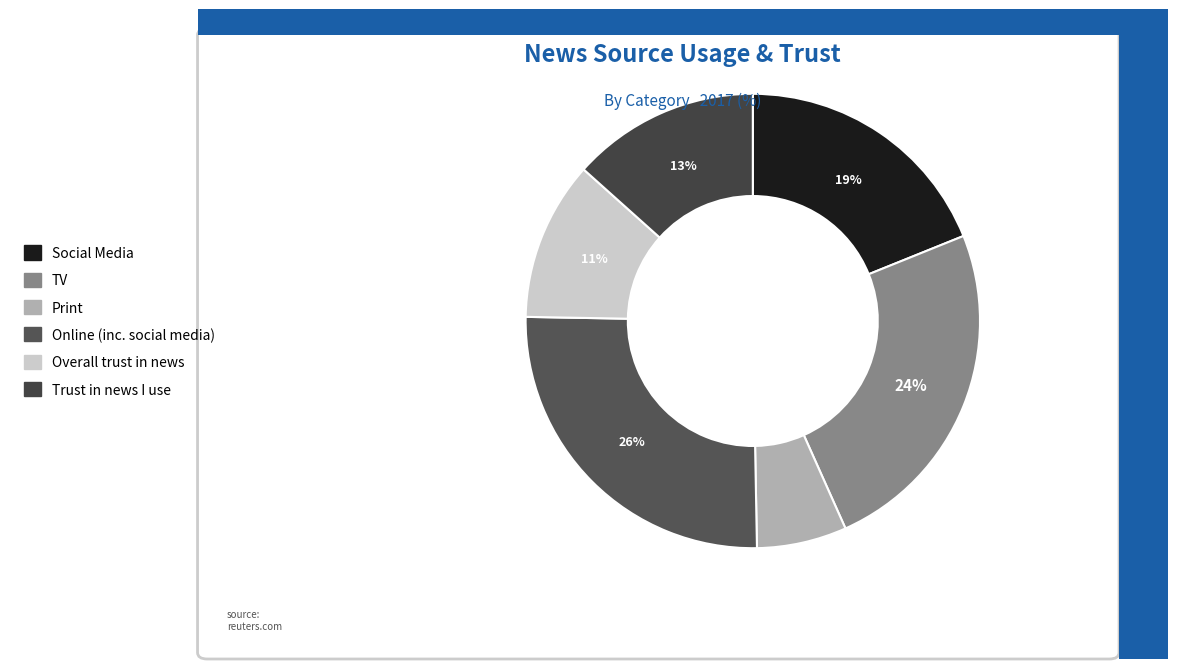

How many segments does this pie chart have?

6